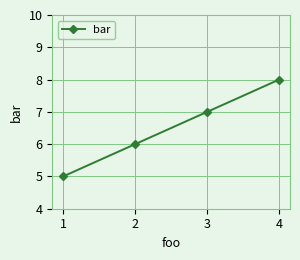

How many values are between 6 and 8?

3